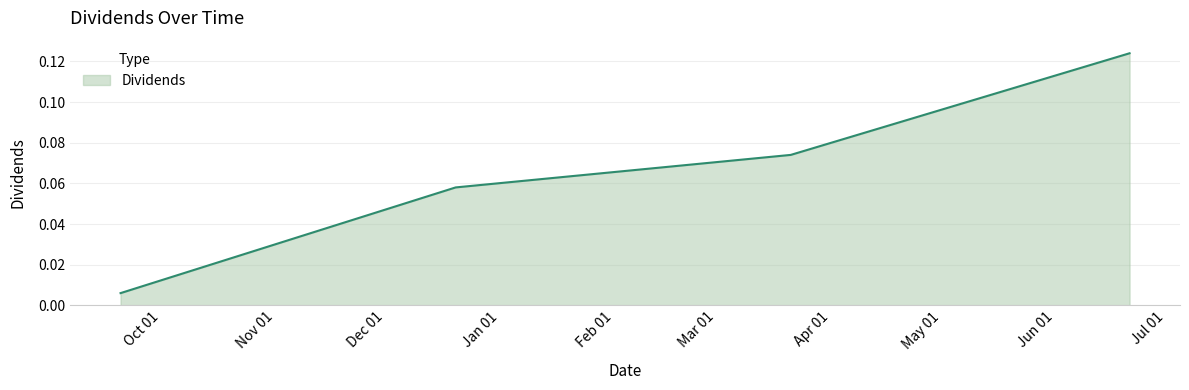

True or false: there are more than 2 points higher than both neighbors.

False